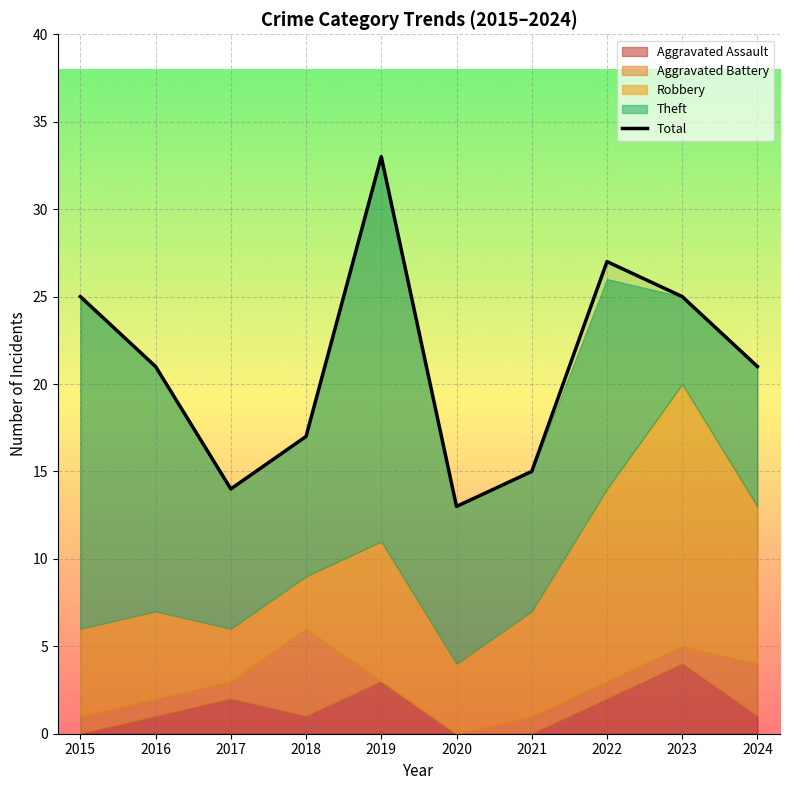

True or false: the data shows 33 at 2019.

True